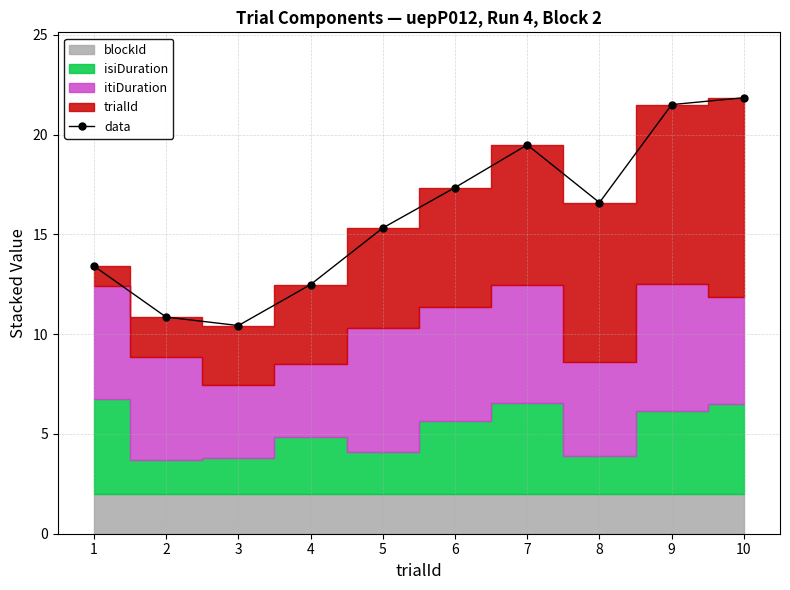

What is the value of the data point at the 2nd from the left?

10.9